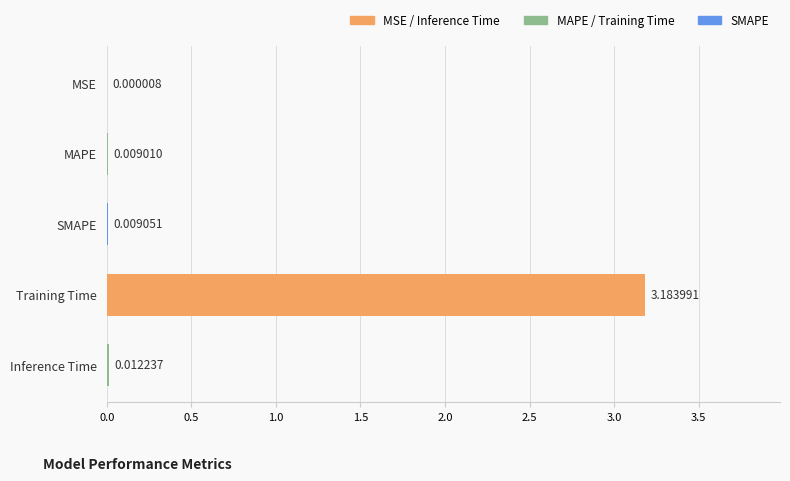

Where is the data nearest to the value 1?

Inference Time